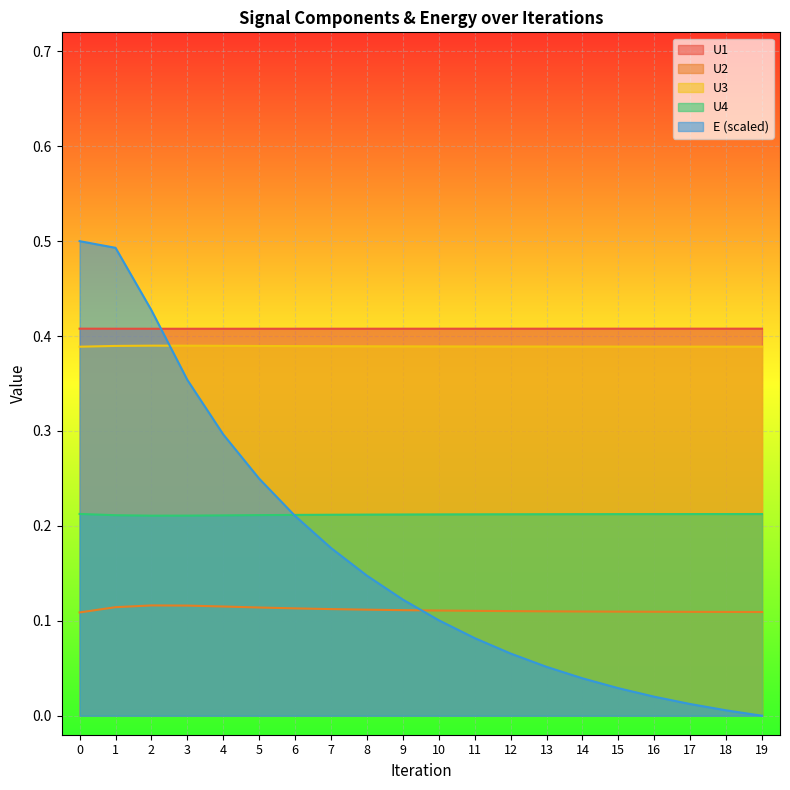

What is the difference between the highest and lowest values at 9?

0.3